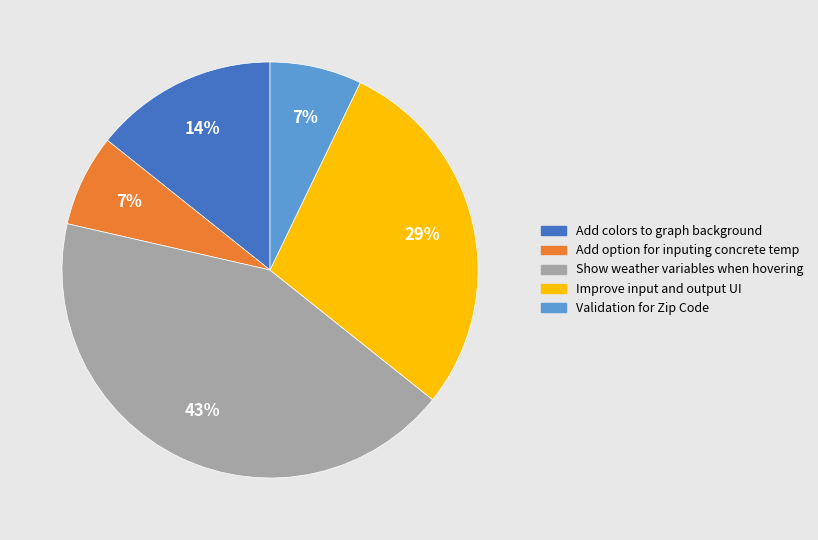

To the nearest percent, what is the difference between the largest and smallest slice percentages?

36%